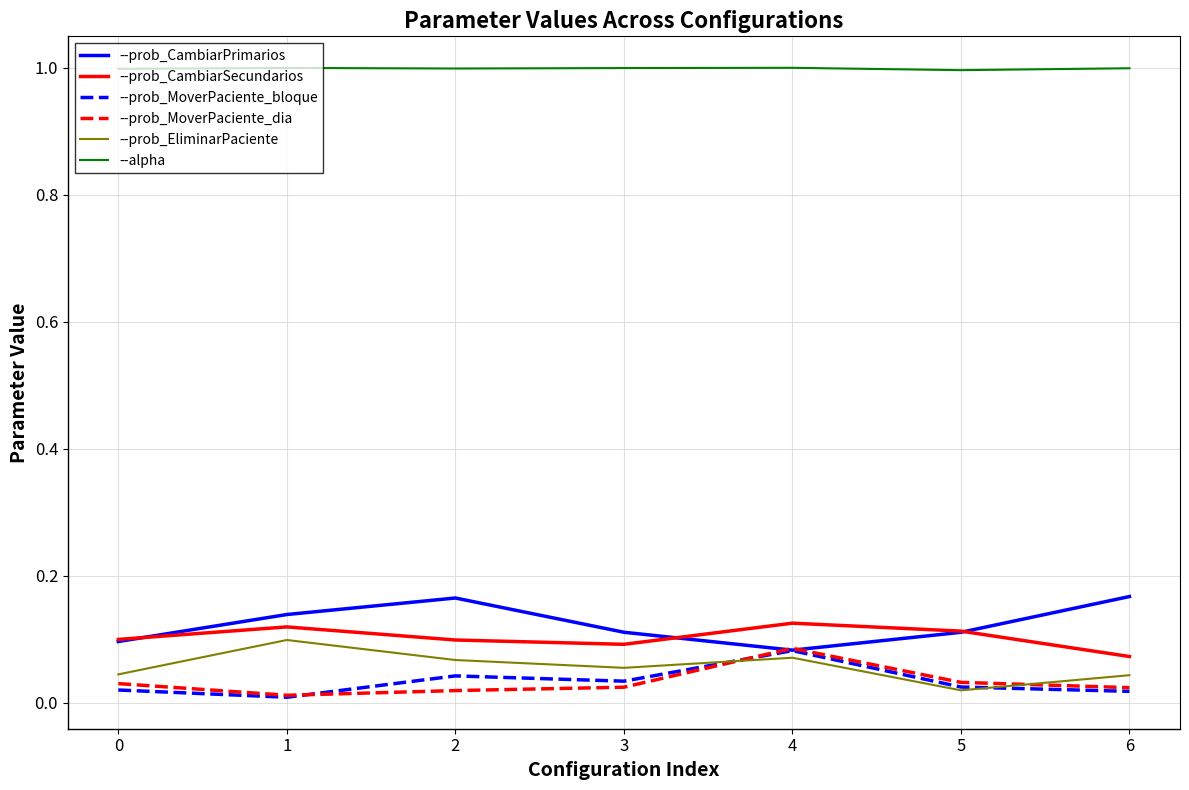

Is this an area chart (filled region under the line)?

No